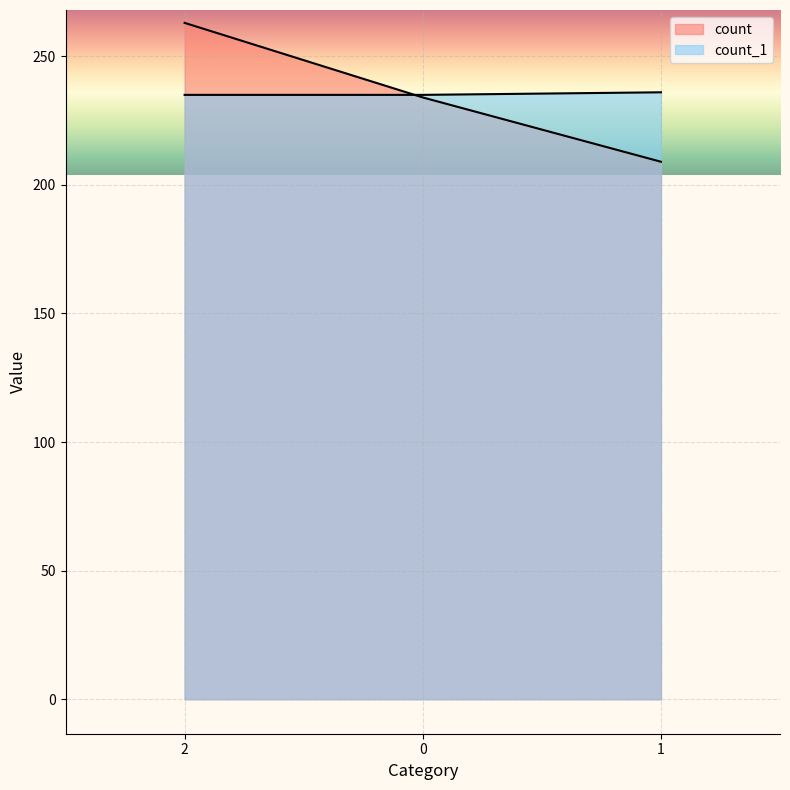

Where does the count series first go above 234?

2